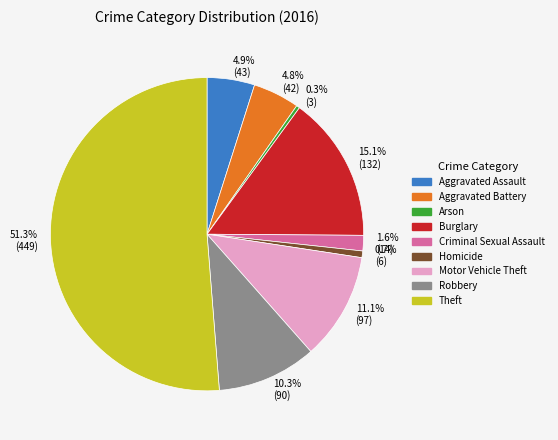

Combined, do 10.3% (90) and 1.6% (14) account for over 50%?

No